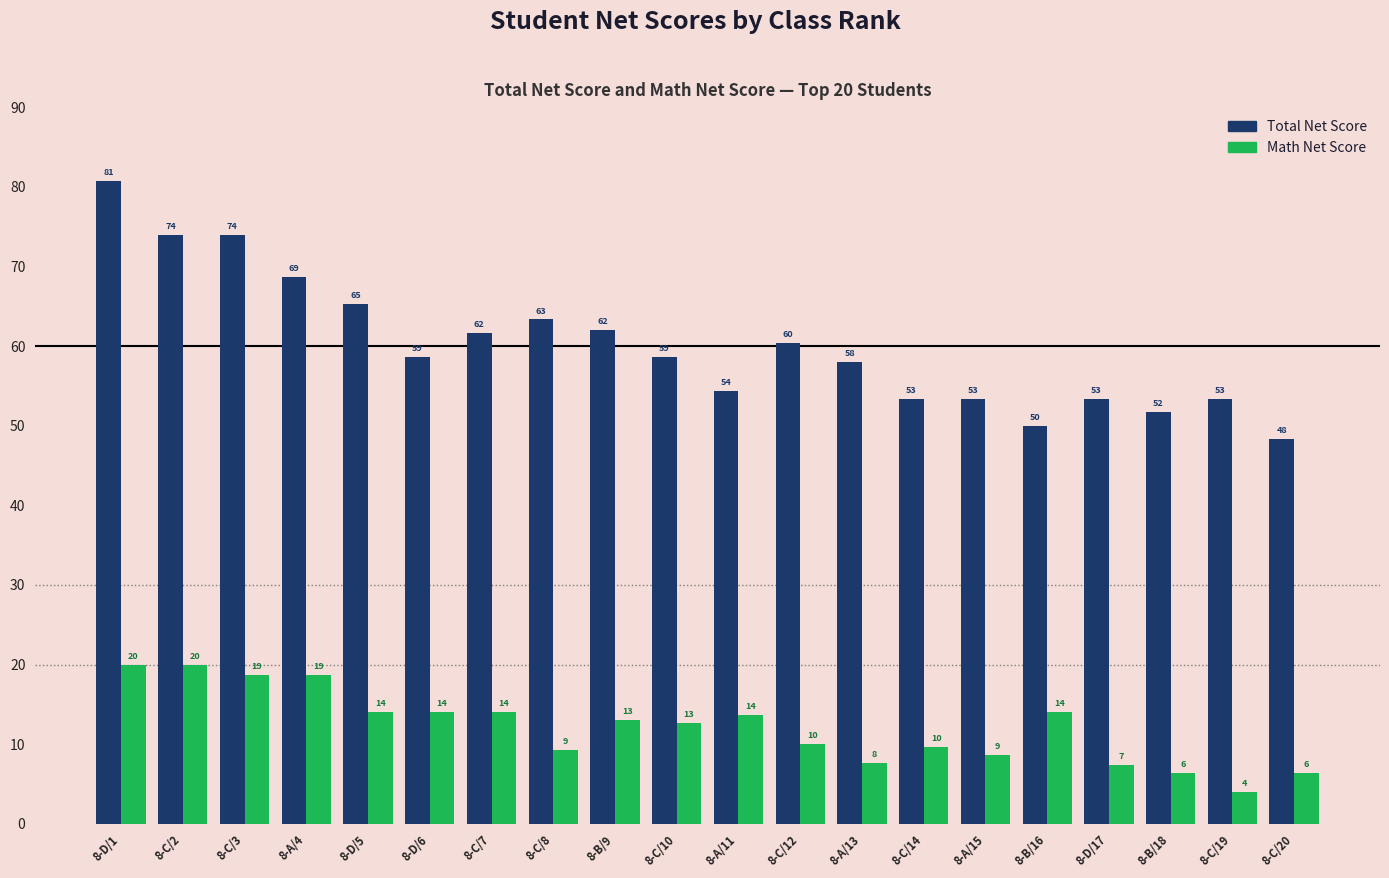

Which series changed the most between 8-C/2 and 8-A/13?

Total Net Score